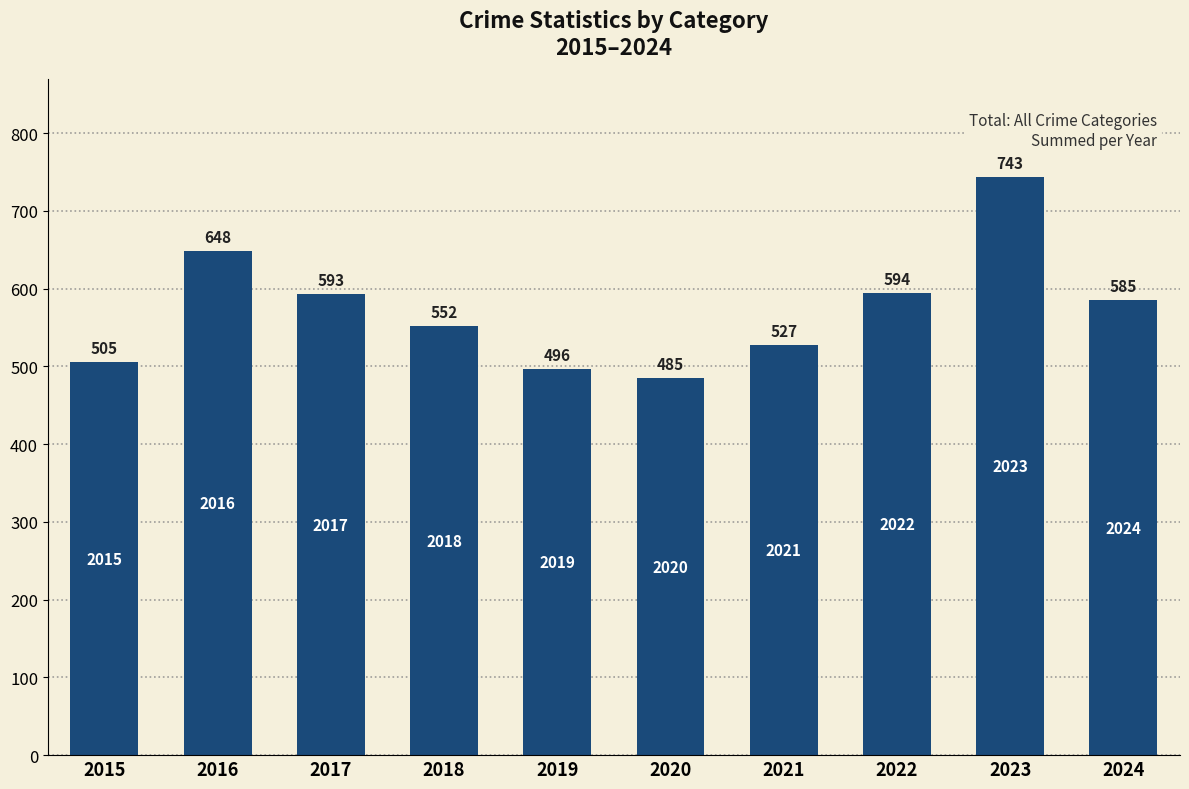

How many values are below 585?

5